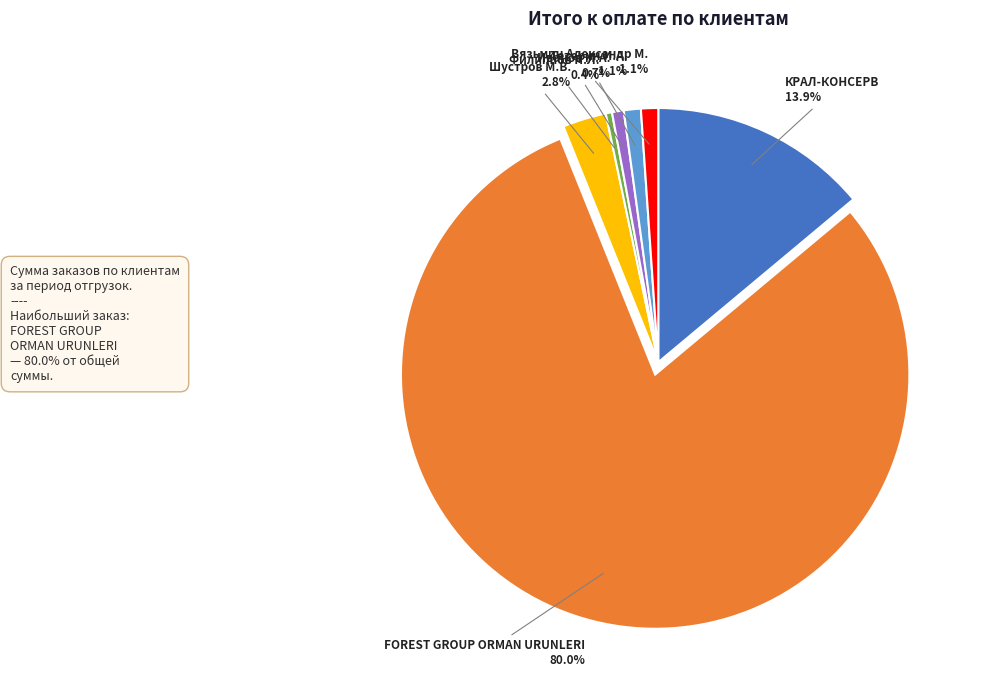

What is the total percentage of КРАЛ-КОНСЕРВ and Шустров М.В.?

16.7%